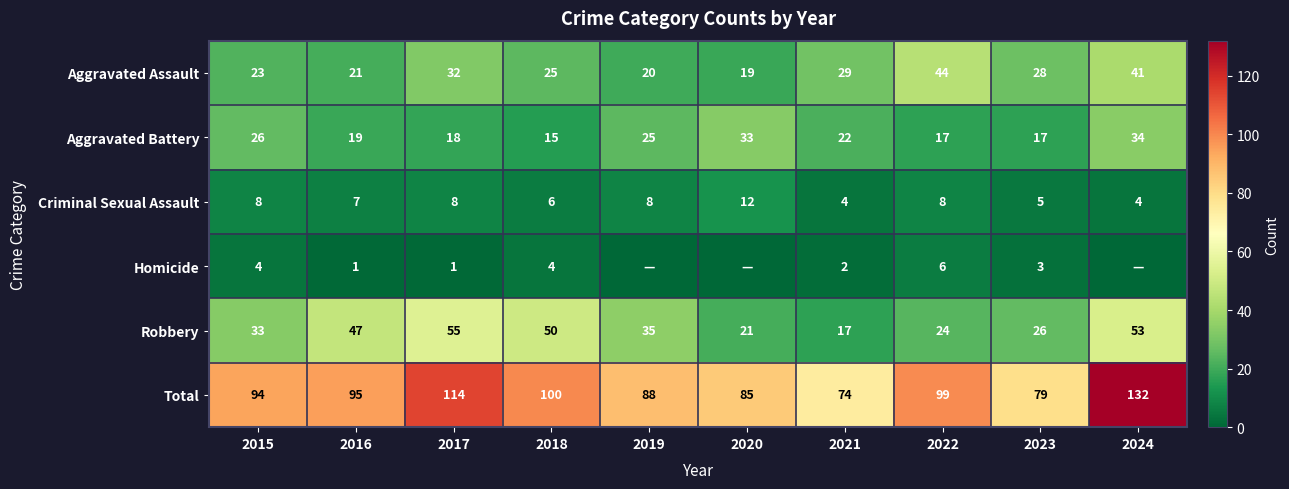

What is the highest value of the Aggravated Battery series?

34